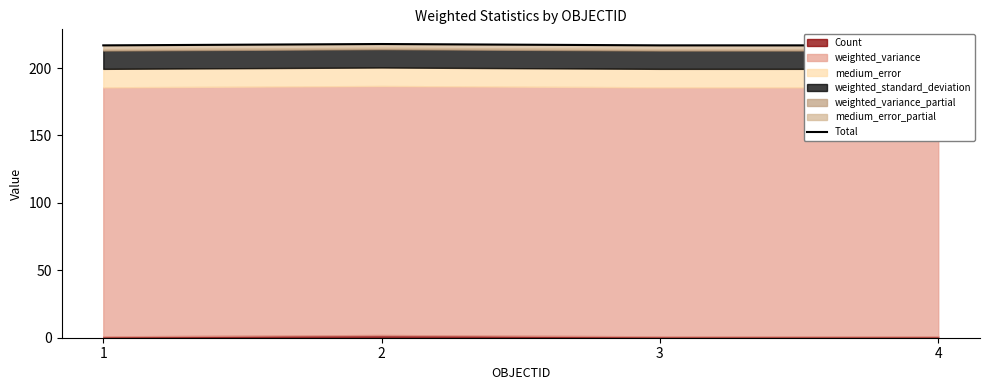

The value at 1 is 216.8. True or false?

True